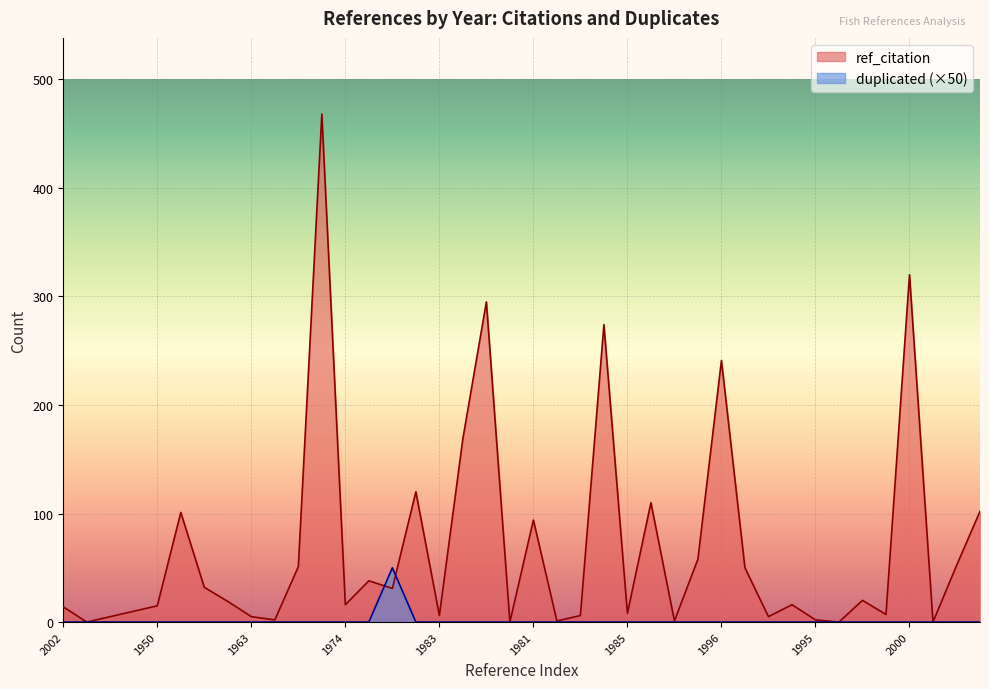

True or false: ref_citation and duplicated cross at least once.

True